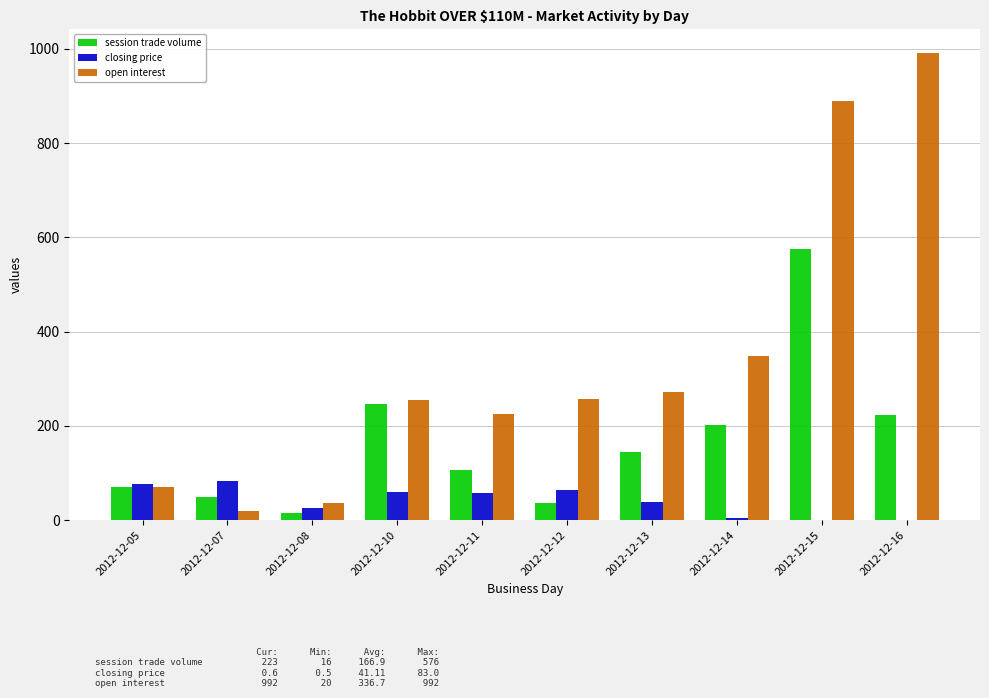

At which category is the sum across all series the highest?

2012-12-15